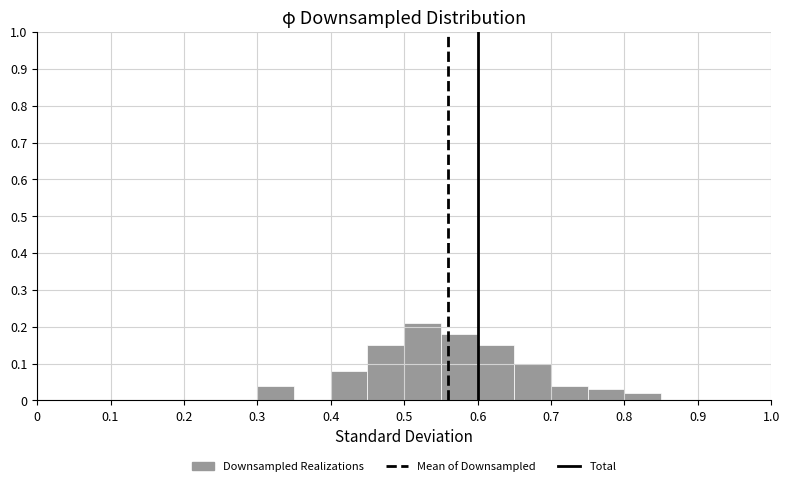

What is the height of the bar covering 0.70 to 0.75 on the x-axis? The values are not printed on the chart, so give them approximately, as read against the axis.

0.04